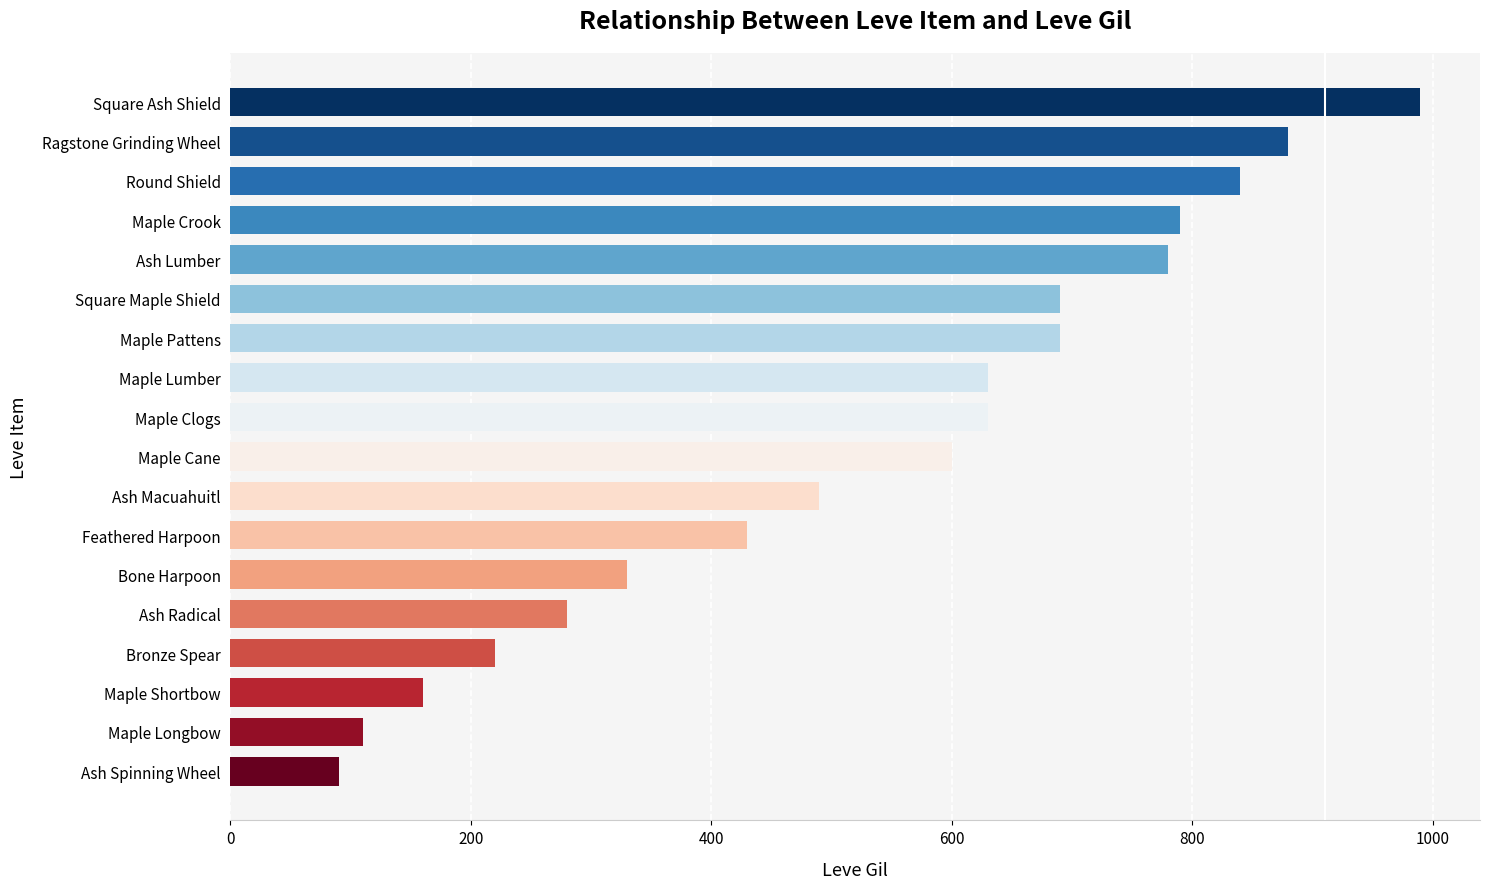

What is the minimum value shown in the chart?

90